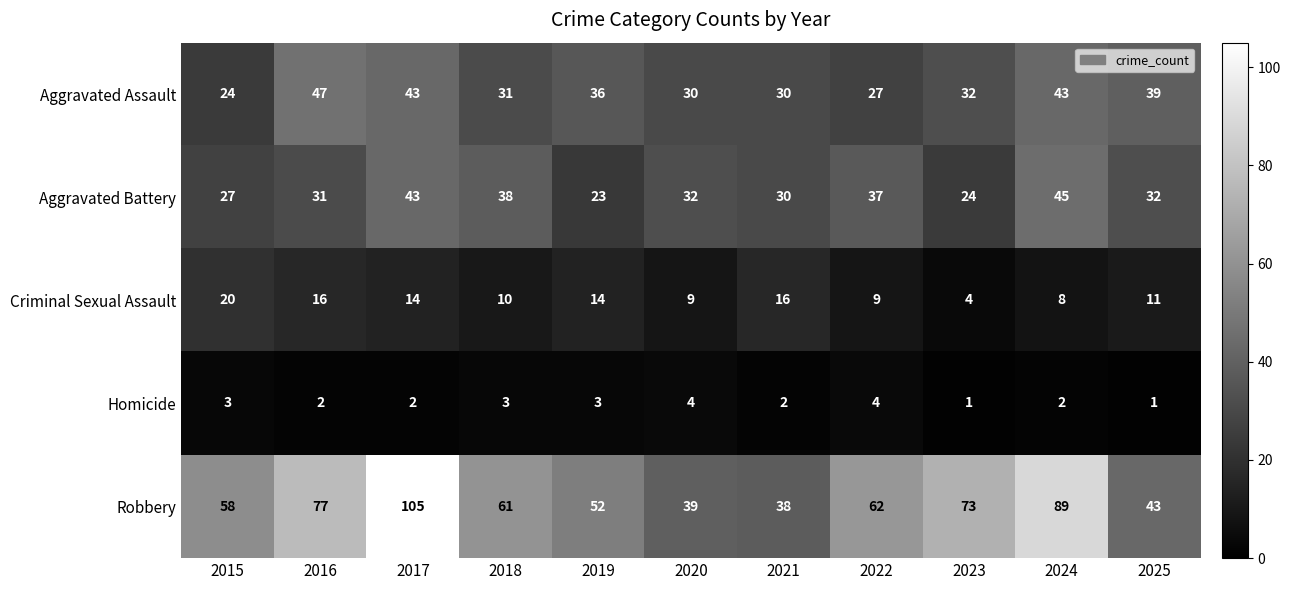

At 2018, list the series in order from smallest to largest.

Homicide, Criminal Sexual Assault, Aggravated Assault, Aggravated Battery, Robbery